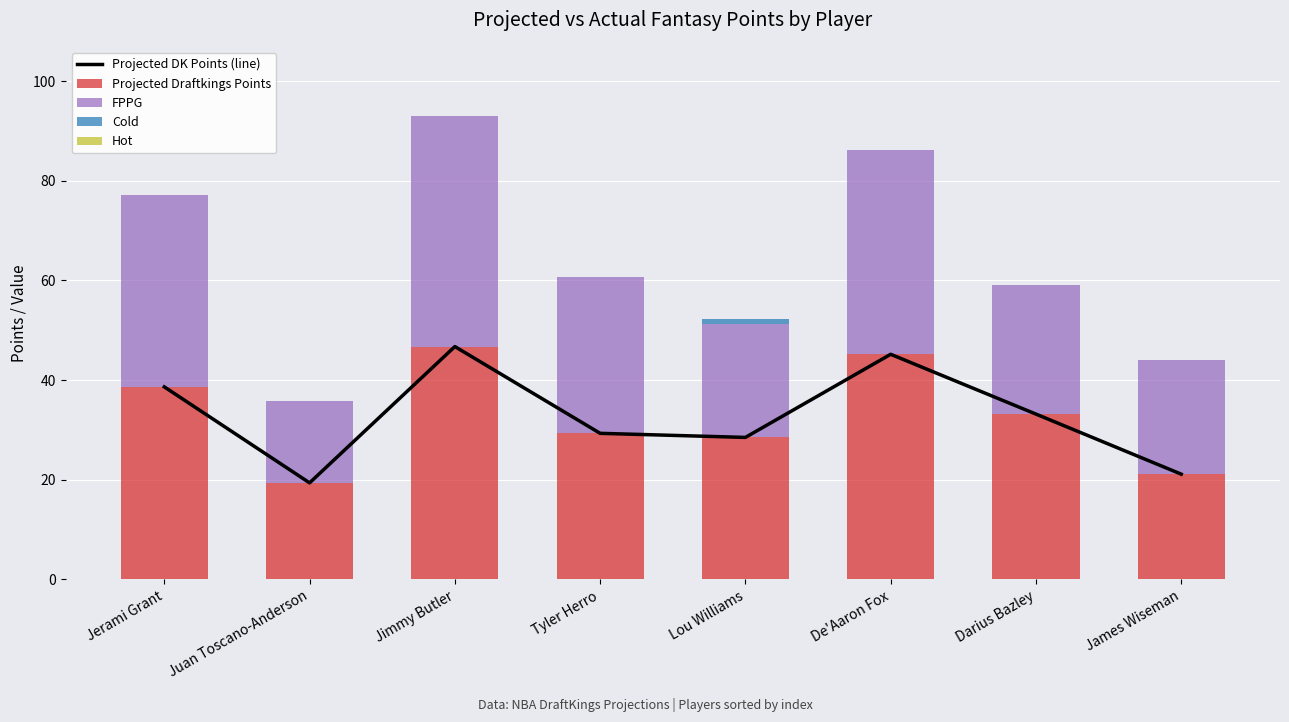

True or false: Hot has a value of 0.0 at De'Aaron Fox.

True